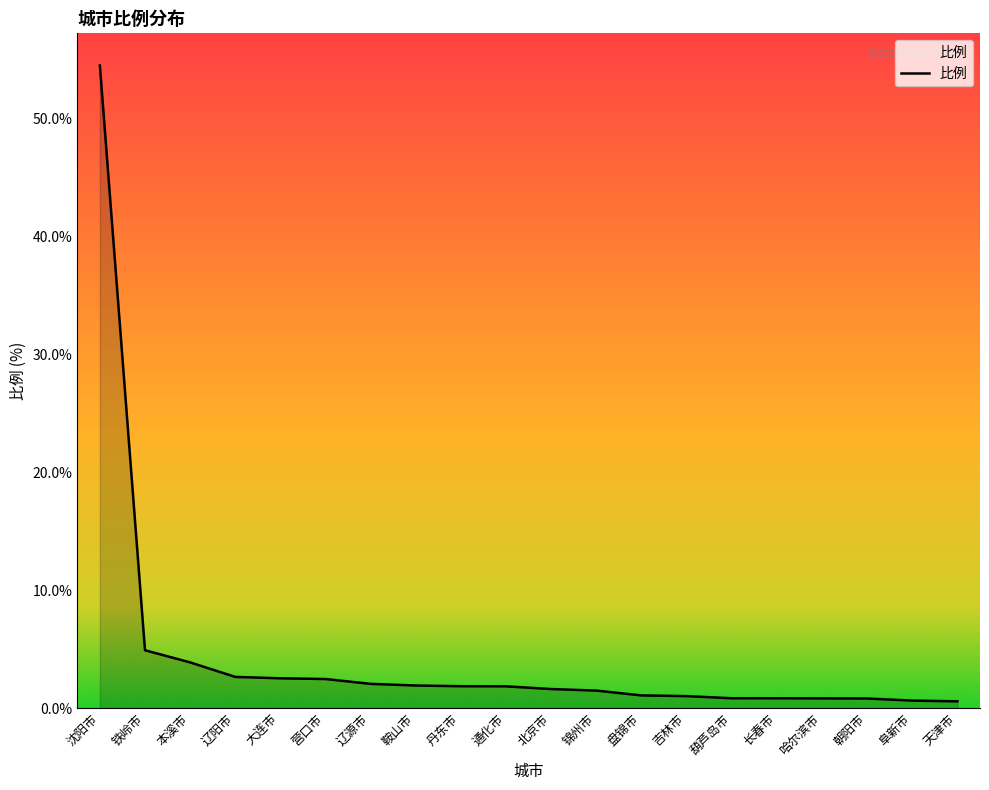

What is the ratio of the value at 哈尔滨市 to the value at 丹东市?

0.4